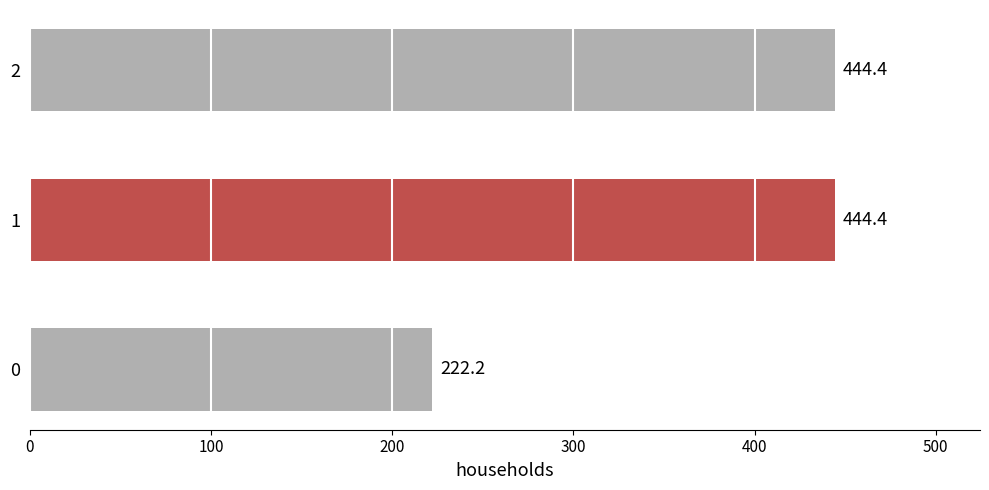

True or false: the data shows 310.5 at 0.

False